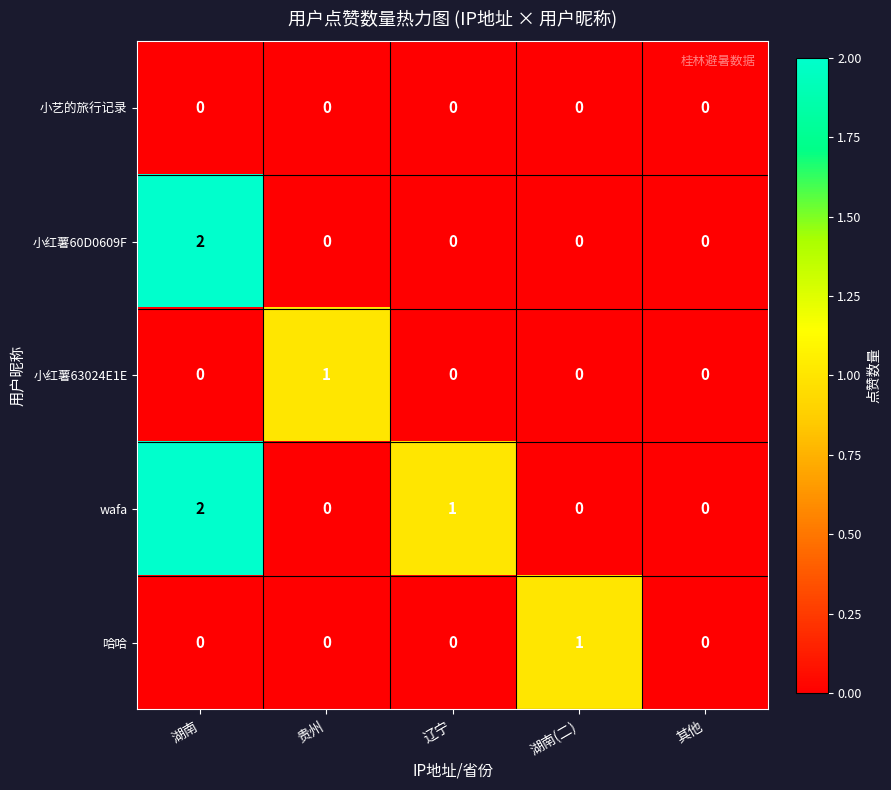

How many data points does each series have?

5